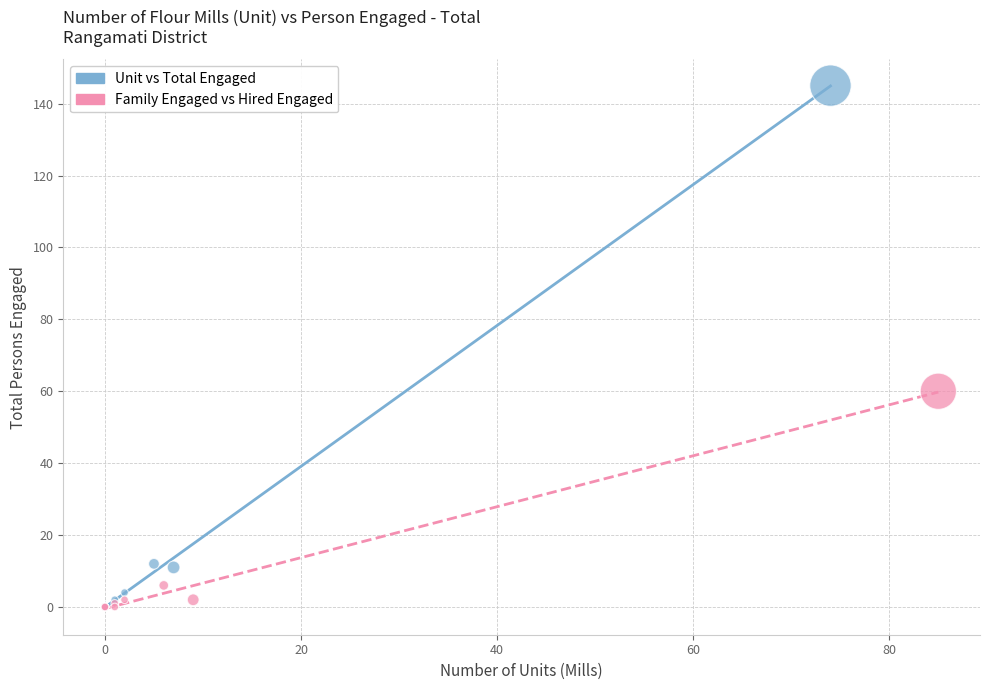

Which series reaches the maximum Y coordinate?

Unit vs Total Engaged